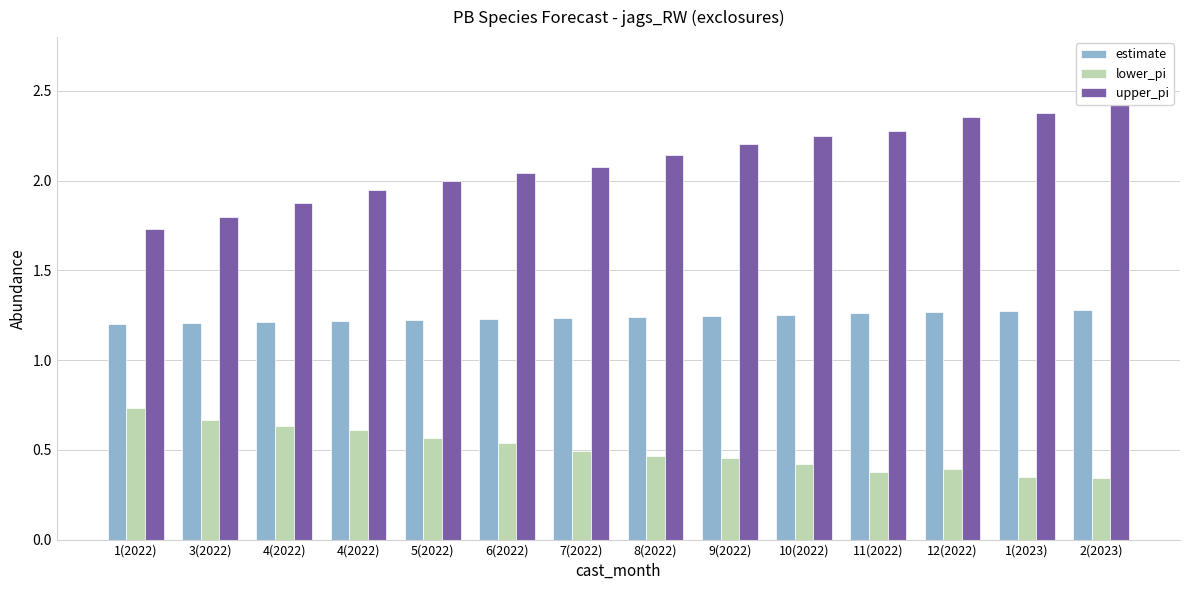

Reading left to right, what are all the values shown in this chart?

estimate: 1(2022)=1.2	3(2022)=1.2	4(2022)=1.2	4(2022)=1.2	5(2022)=1.2	6(2022)=1.2	7(2022)=1.2	8(2022)=1.2	9(2022)=1.2	10(2022)=1.3	11(2022)=1.3	12(2022)=1.3	1(2023)=1.3	2(2023)=1.3
lower_pi: 1(2022)=0.7	3(2022)=0.7	4(2022)=0.6	4(2022)=0.6	5(2022)=0.6	6(2022)=0.5	7(2022)=0.5	8(2022)=0.5	9(2022)=0.5	10(2022)=0.4	11(2022)=0.4	12(2022)=0.4	1(2023)=0.3	2(2023)=0.3
upper_pi: 1(2022)=1.7	3(2022)=1.8	4(2022)=1.9	4(2022)=1.9	5(2022)=2.0	6(2022)=2.0	7(2022)=2.1	8(2022)=2.1	9(2022)=2.2	10(2022)=2.2	11(2022)=2.3	12(2022)=2.4	1(2023)=2.4	2(2023)=2.4